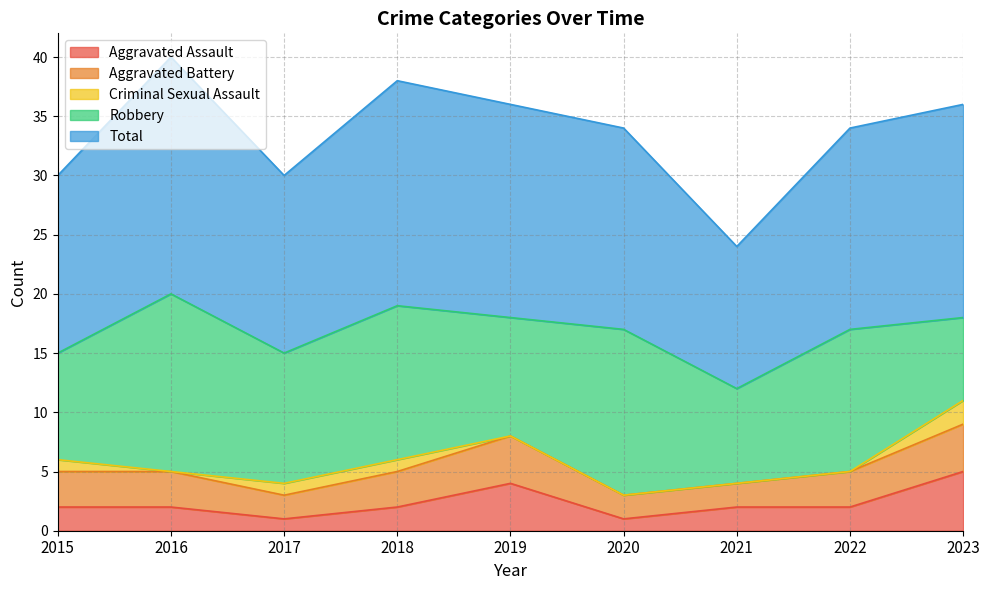

Count the Robbery values in the range 9 to 13.

5